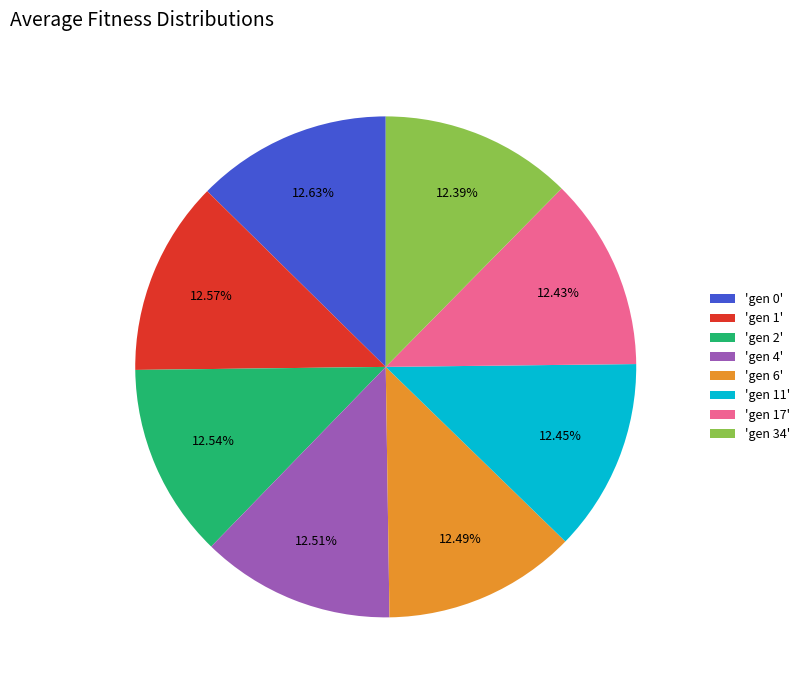

Combined, do 'gen 17' and 'gen 2' account for over 50%?

No